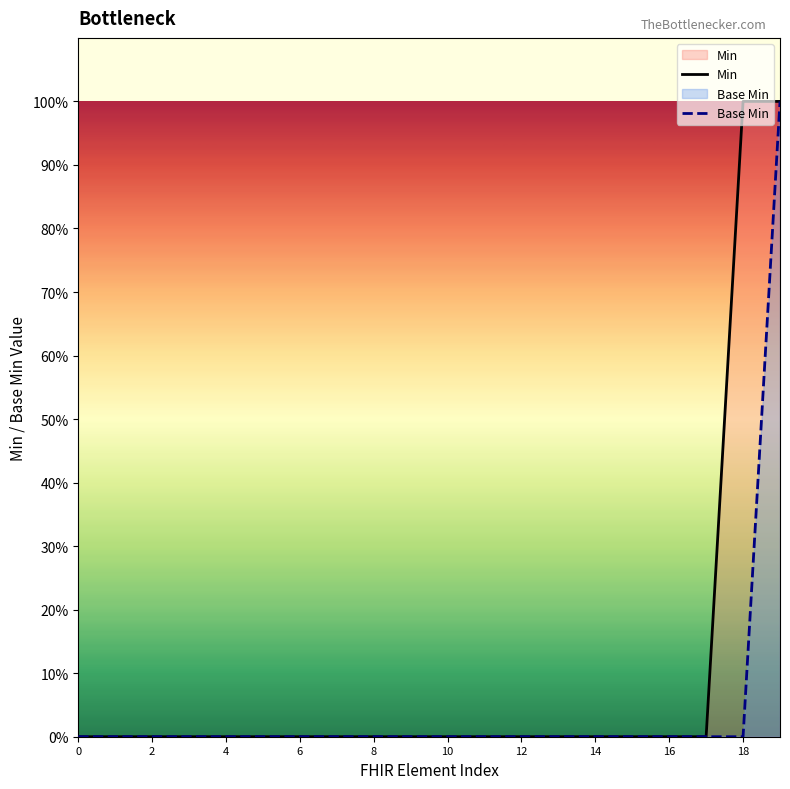

List the series in order of their overall mean, highest first.

Min, Base Min